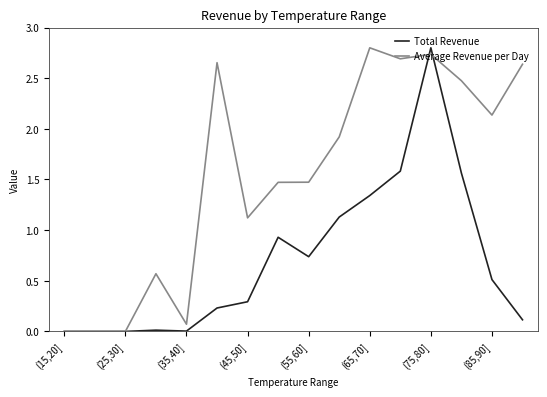

Which series has the largest total across all categories?

Average Revenue per Day